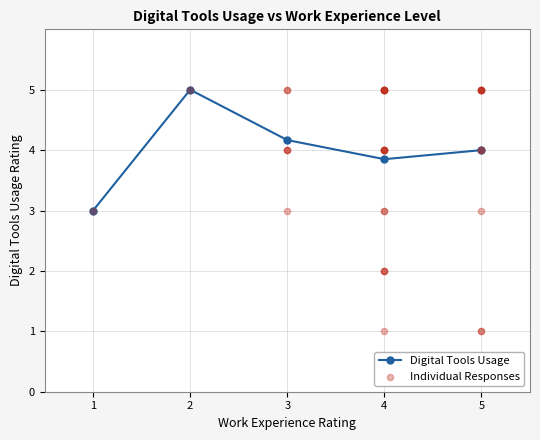

True or false: Digital Tools Usage has a value of 1.9 at 3.

False